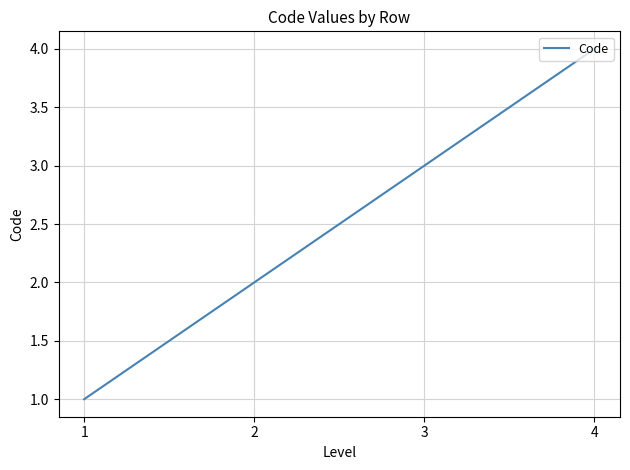

Which label corresponds to the largest value in the chart?

4